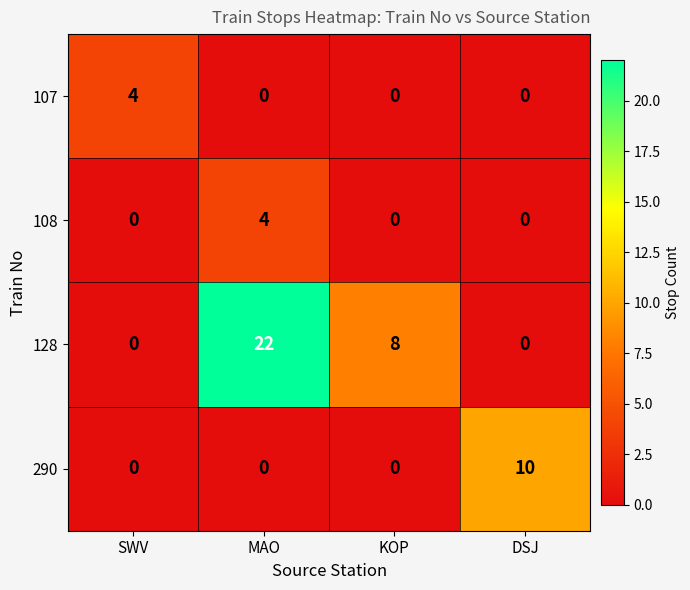

True or false: 108 has a value of 7 at MAO.

False